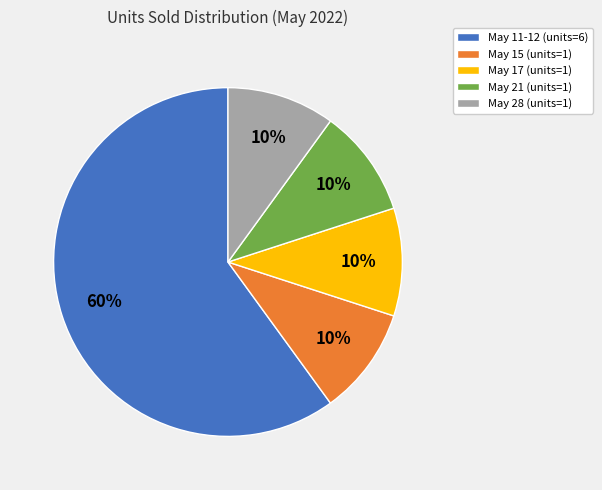

The May 17 (units=1) slice represents 5% of the pie. True or false?

False